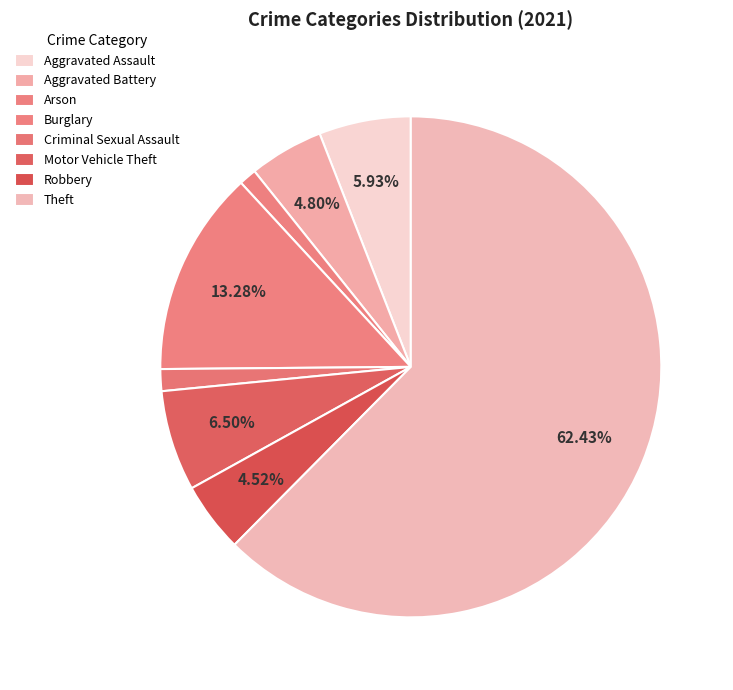

To the nearest percent, what is the difference between the Aggravated Battery and Criminal Sexual Assault slice percentages?

3%